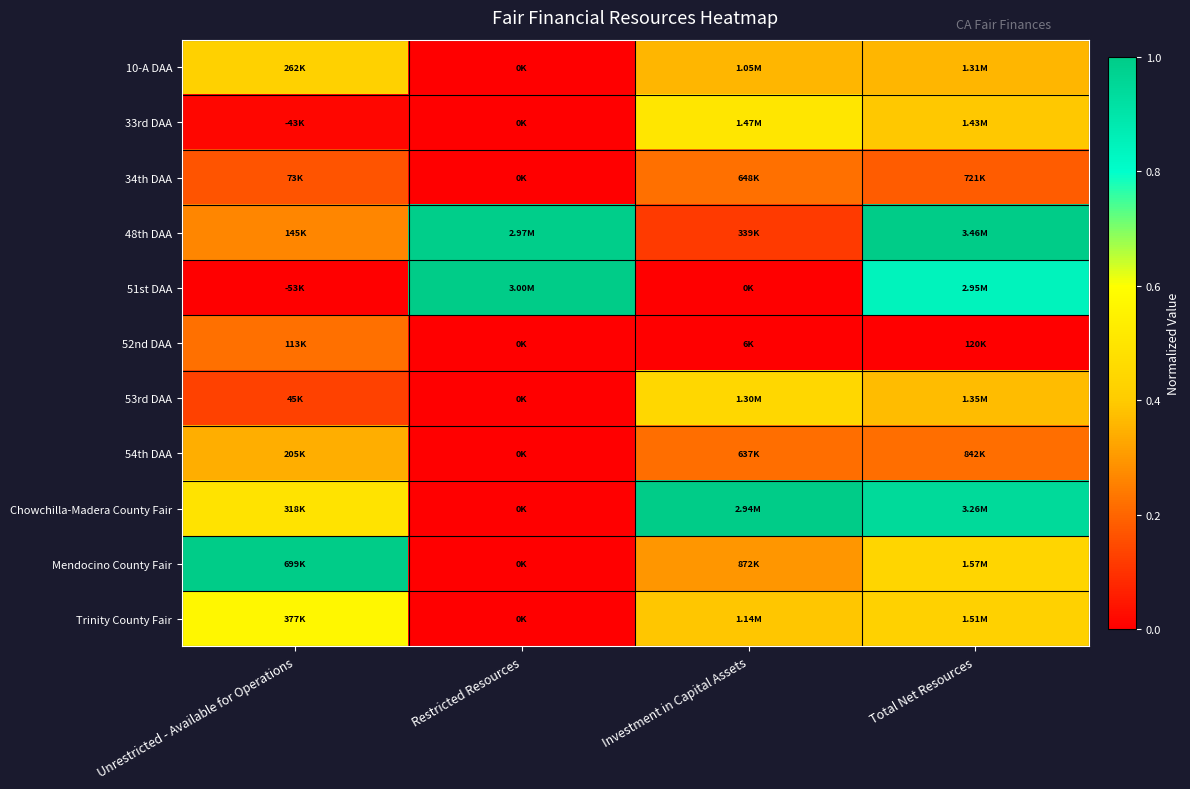

Which series has the widest spread of values?

51st DAA